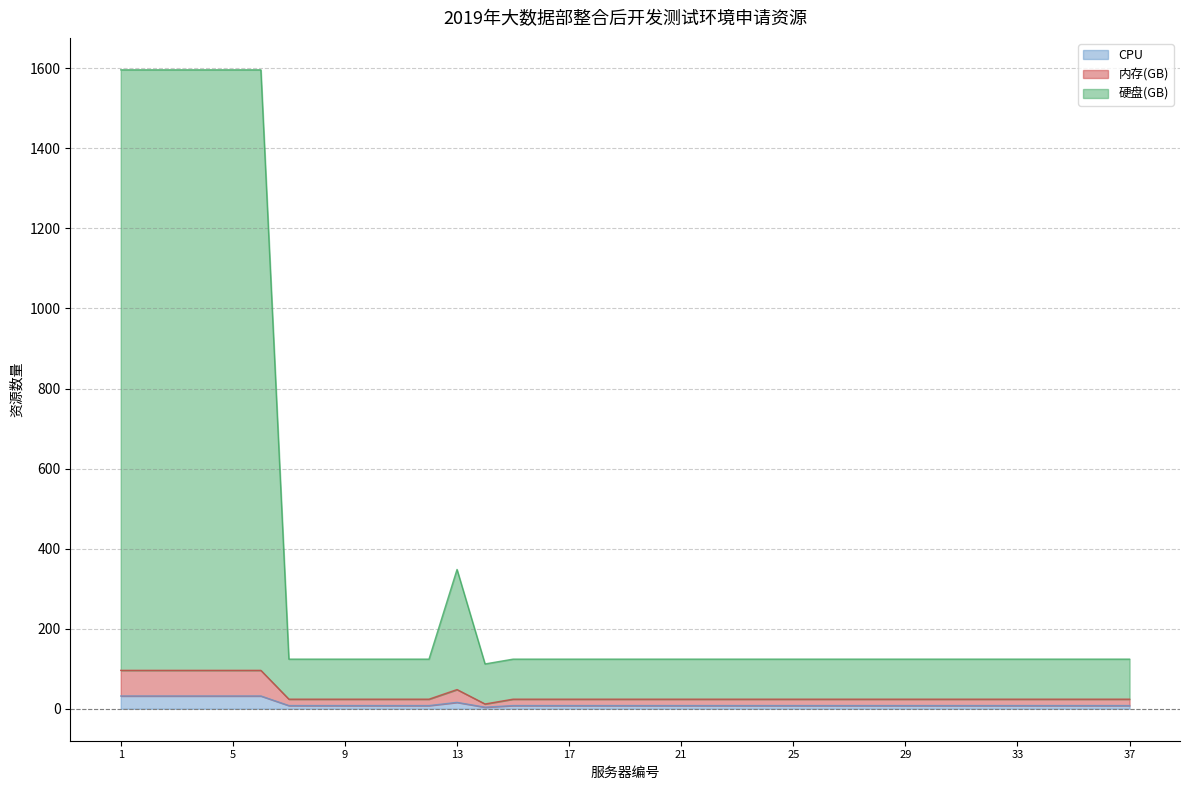

True or false: 内存(GB) and 硬盘(GB) intersect in this chart.

False